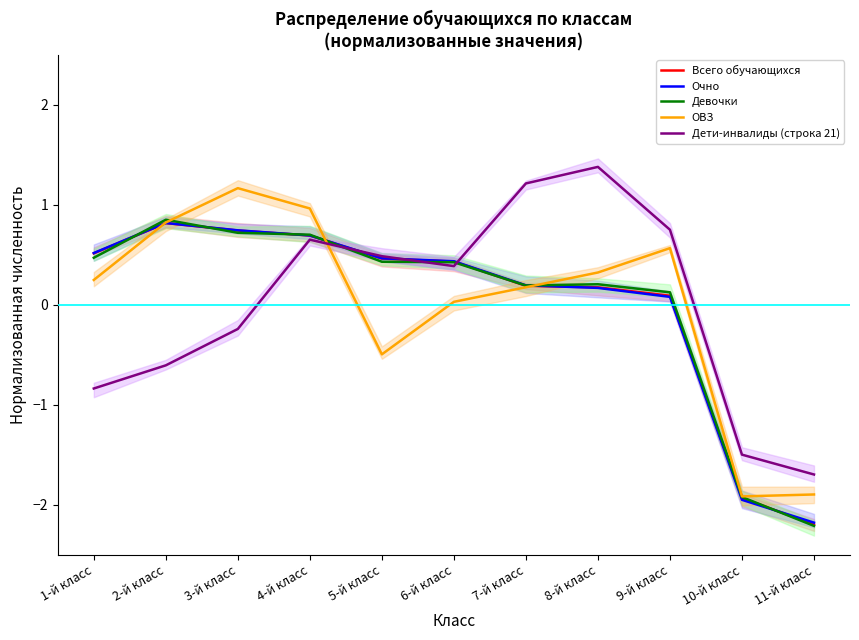

What is the spread (max minus min) of values at 5-й класс?

1.0